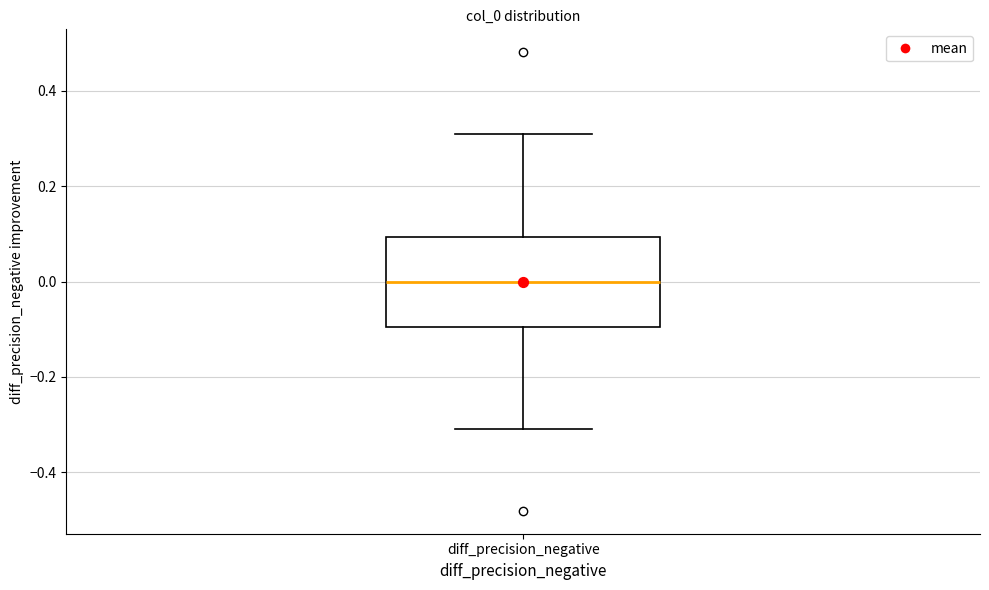

Where does the median line of the box for diff_precision_negative sit on the y-axis? The values are not printed on the chart, so give them approximately, as read against the axis.

0.0